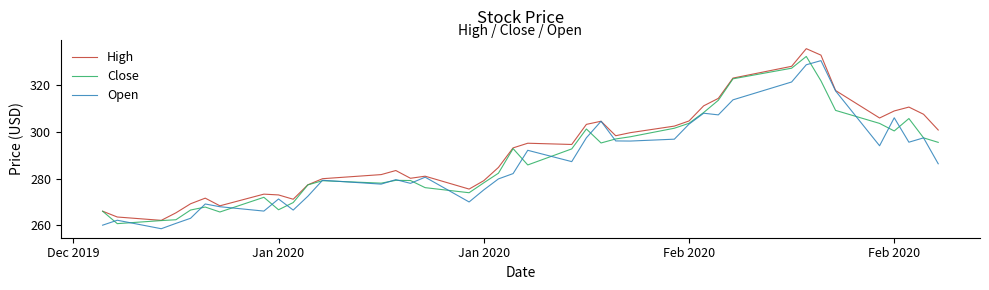

How many lines are shown in the chart?

3